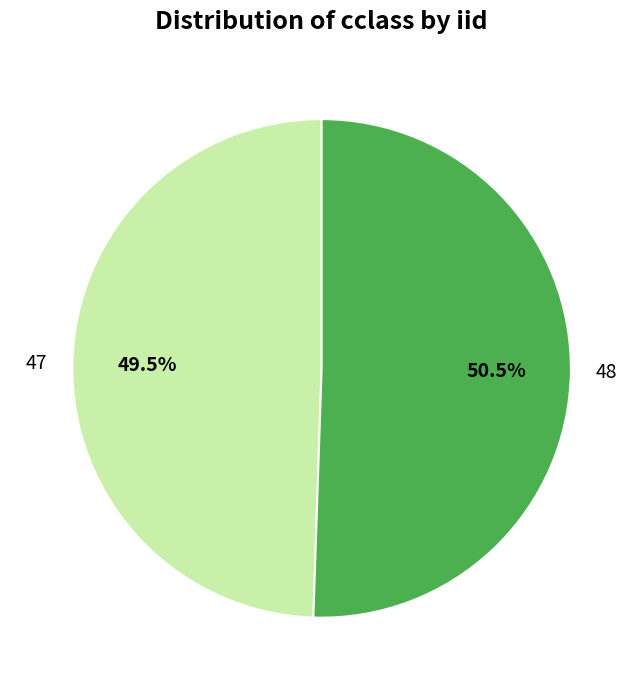

What is the ratio of the value at 47 to the value at 48?

1.0